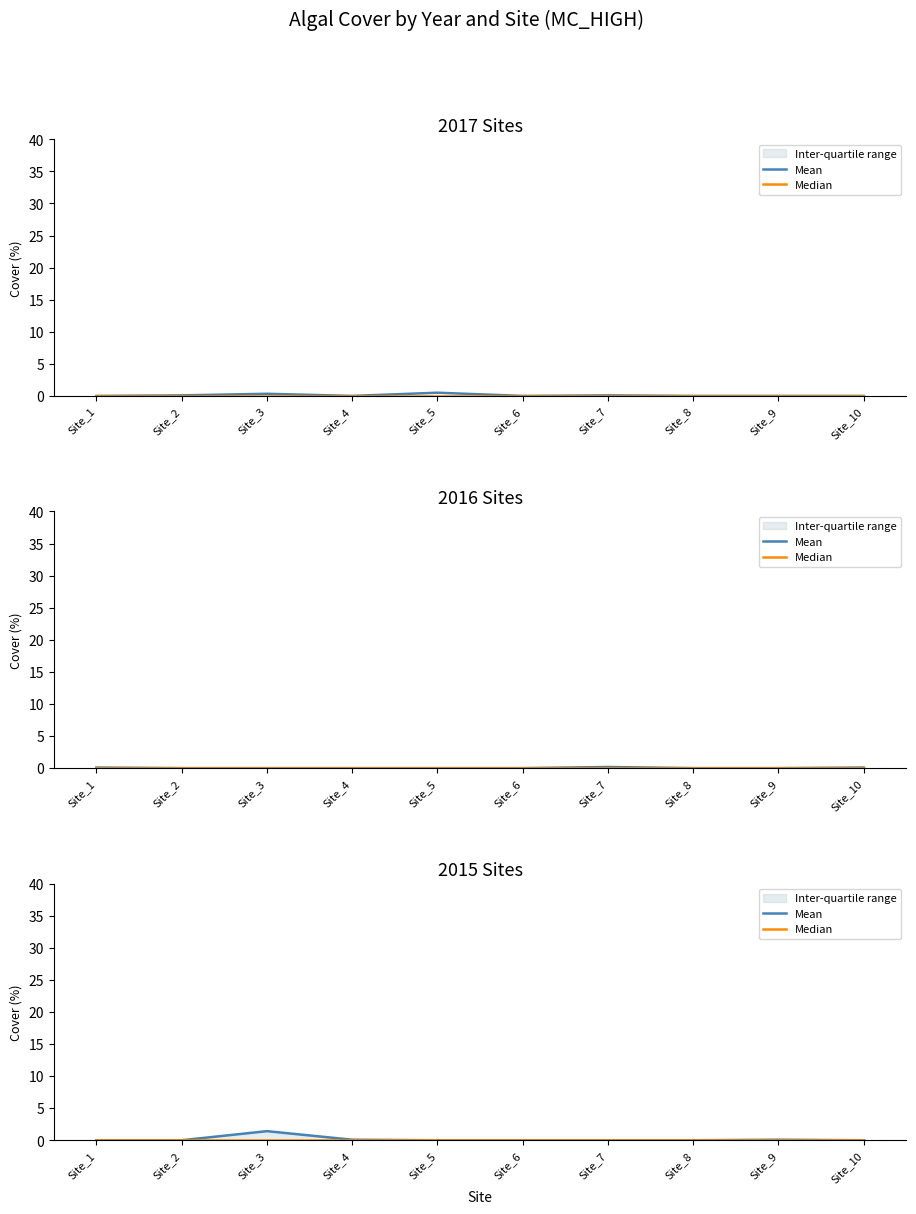

Where is the first local maximum for Mean?

Site_3